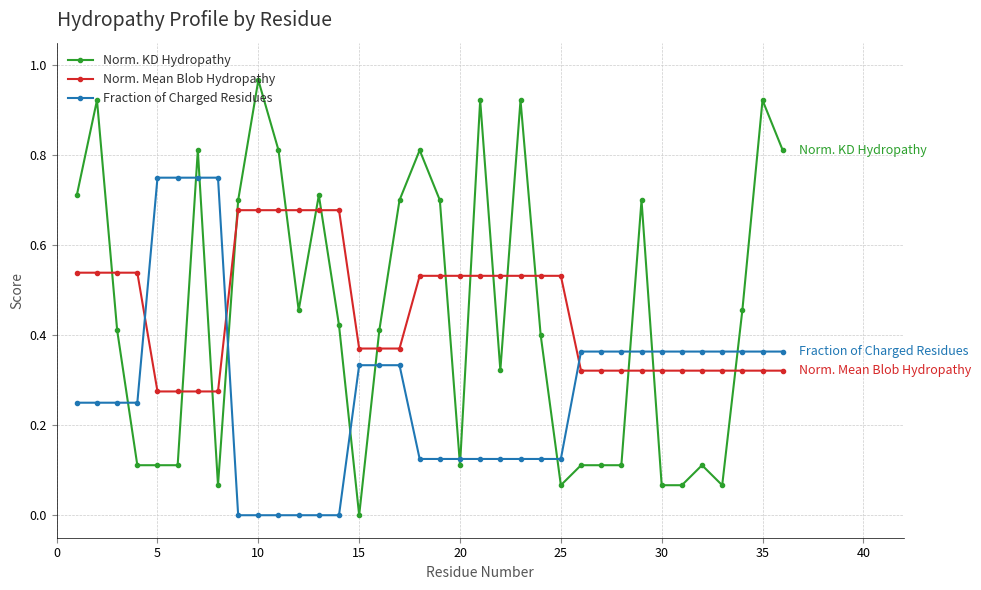

Which series has the widest spread of values?

Norm. KD Hydropathy